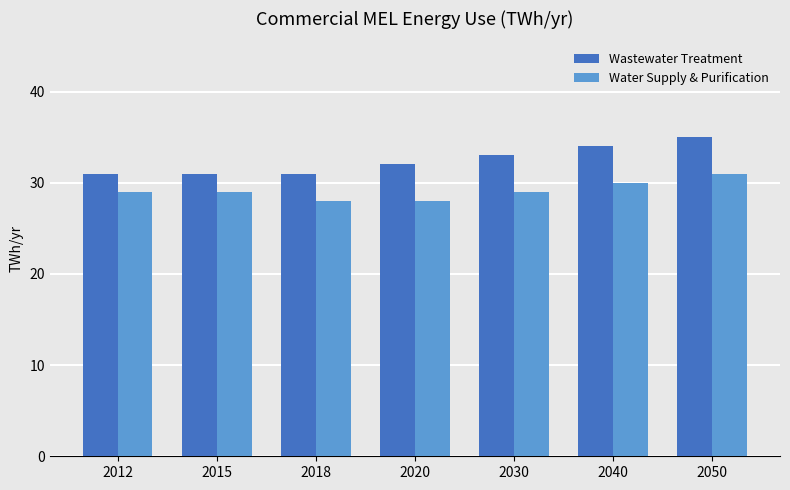

Rank the series by their average value, from lowest to highest.

Water Supply & Purification, Wastewater Treatment